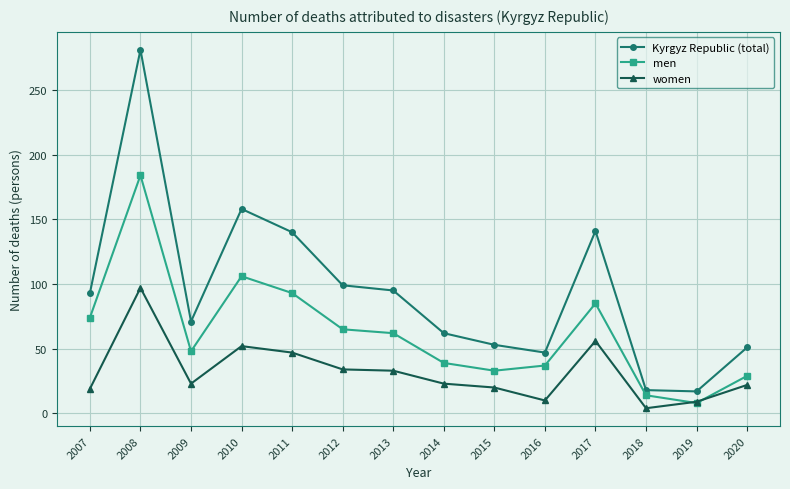

What is the sum of all women values?

449